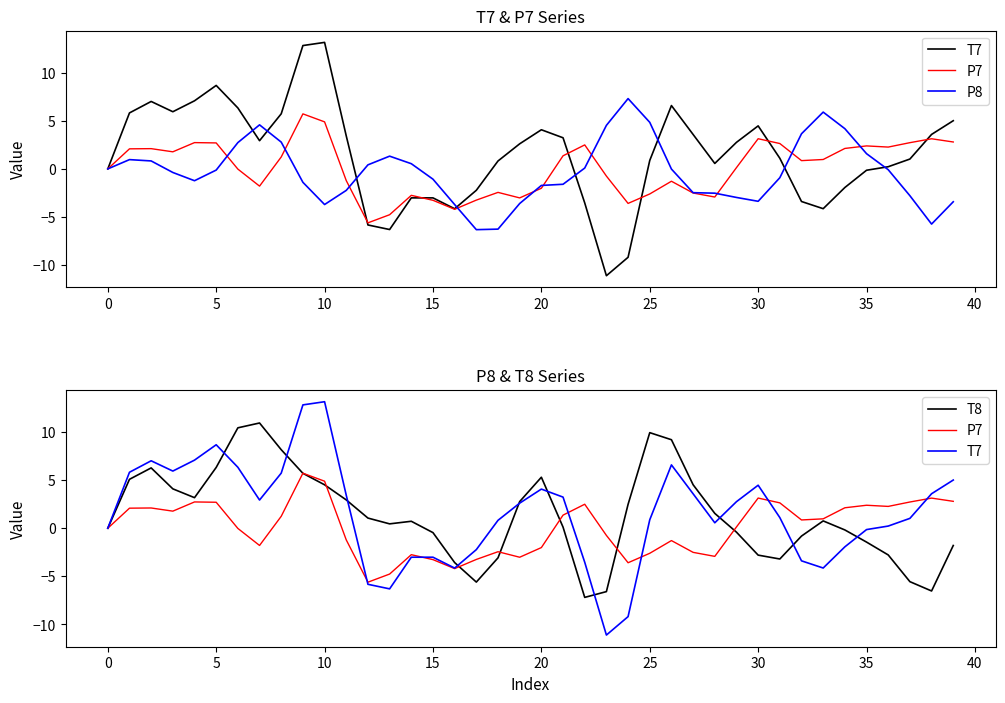

How many values in P8 are below zero?

24